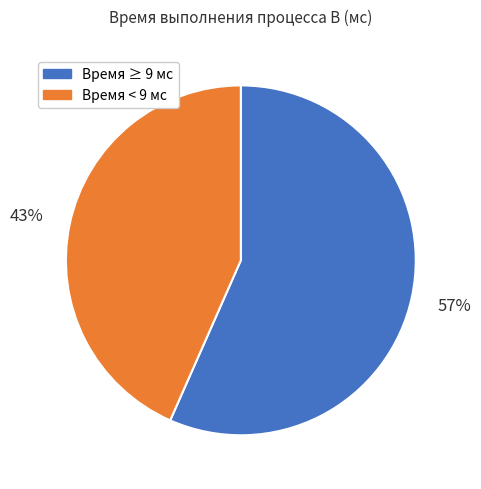

Is there any slice that represents more than half of the pie?

Yes